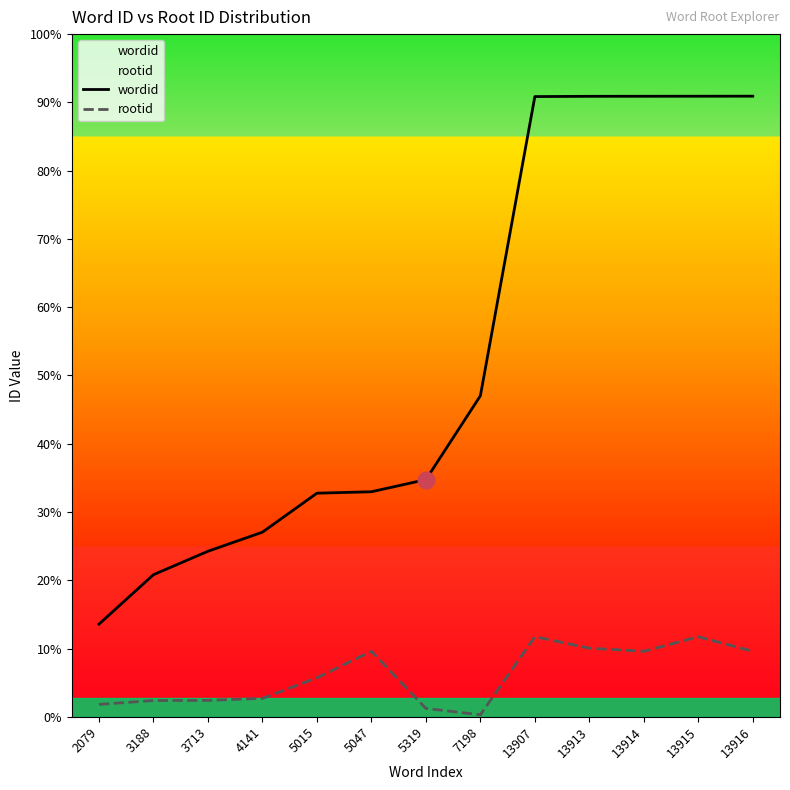

True or false: wordid and rootid cross at least once.

False